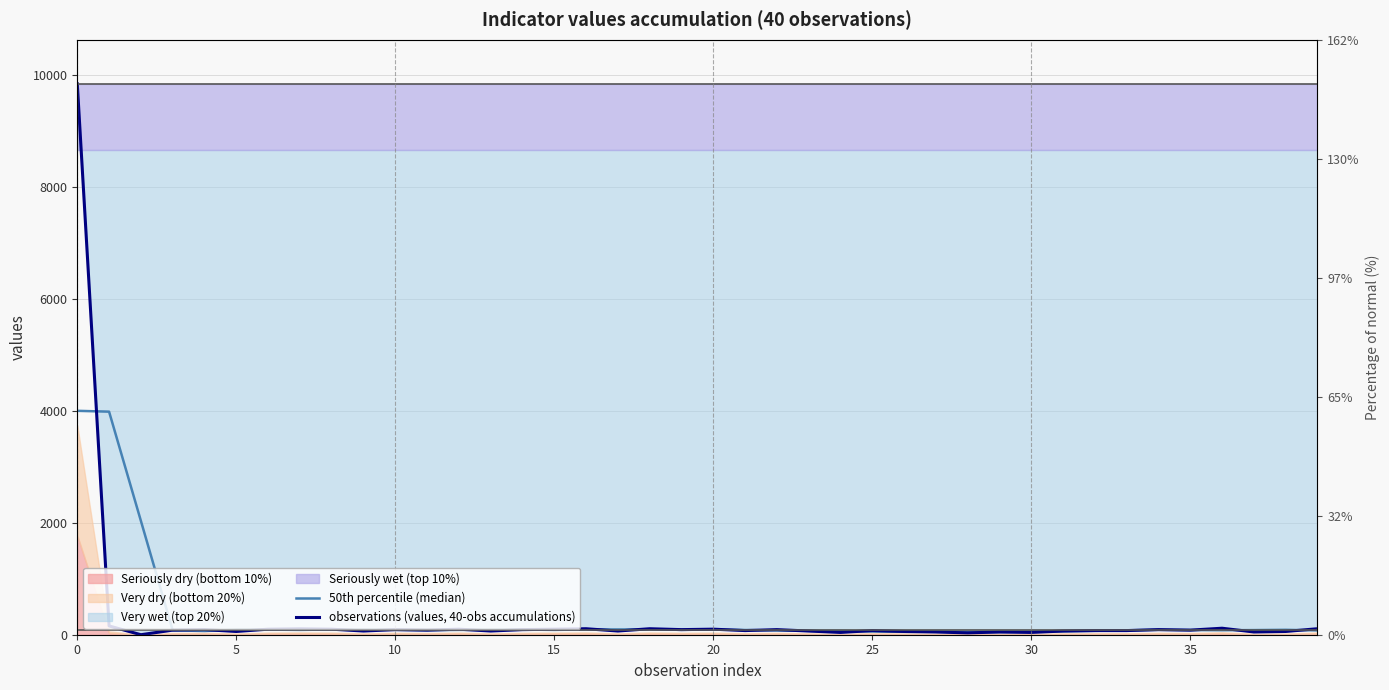

What is the approximate value of observations (values, 40-obs accumulations) at 29?

49.0